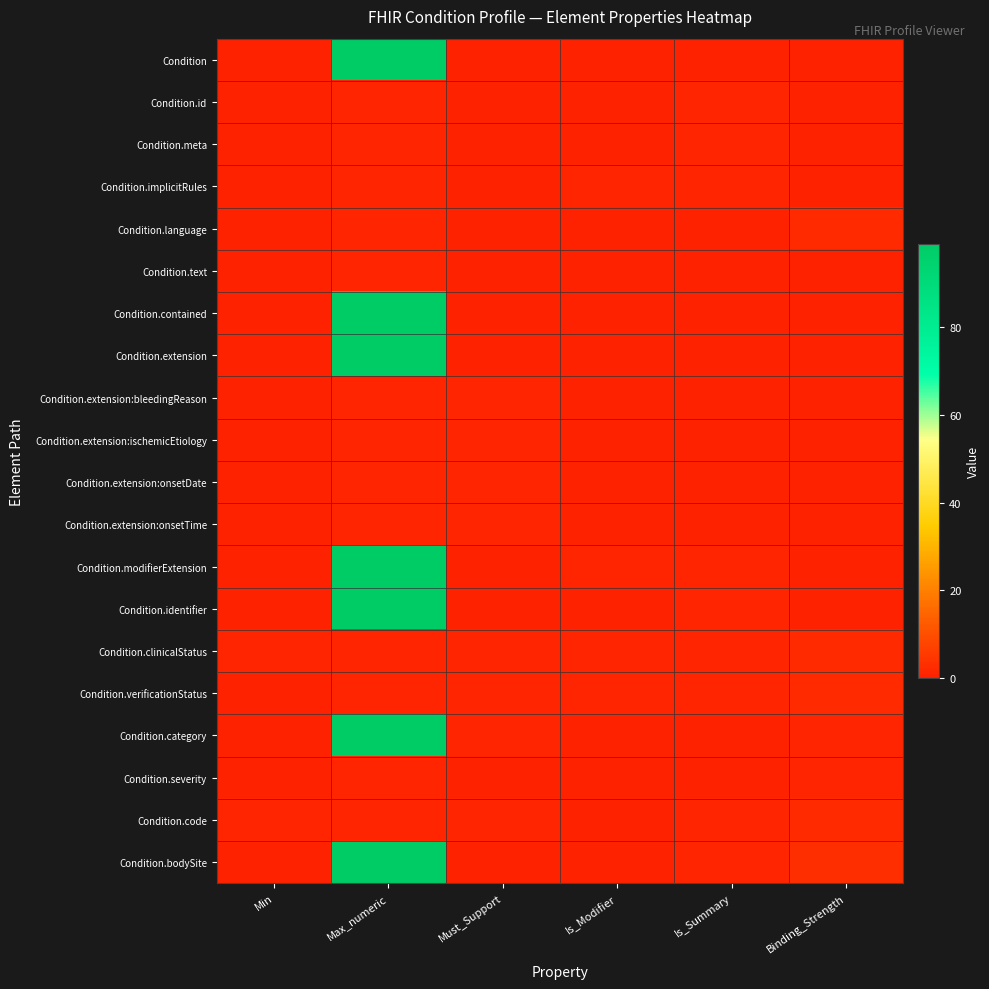

Reading right to left, what are all the values shown in this chart?

Condition: Binding_Strength=0	Is_Summary=0	Is_Modifier=0	Must_Support=0	Max_numeric=99	Min=0
Condition.id: Binding_Strength=0	Is_Summary=1	Is_Modifier=0	Must_Support=0	Max_numeric=1	Min=0
Condition.meta: Binding_Strength=0	Is_Summary=1	Is_Modifier=0	Must_Support=0	Max_numeric=1	Min=0
Condition.implicitRules: Binding_Strength=0	Is_Summary=1	Is_Modifier=1	Must_Support=0	Max_numeric=1	Min=0
Condition.language: Binding_Strength=2	Is_Summary=0	Is_Modifier=0	Must_Support=0	Max_numeric=1	Min=0
Condition.text: Binding_Strength=0	Is_Summary=0	Is_Modifier=0	Must_Support=0	Max_numeric=1	Min=0
Condition.contained: Binding_Strength=0	Is_Summary=0	Is_Modifier=0	Must_Support=0	Max_numeric=99	Min=0
Condition.extension: Binding_Strength=0	Is_Summary=0	Is_Modifier=0	Must_Support=0	Max_numeric=99	Min=0
Condition.extension:bleedingReason: Binding_Strength=0	Is_Summary=0	Is_Modifier=0	Must_Support=1	Max_numeric=1	Min=0
Condition.extension:ischemicEtiology: Binding_Strength=0	Is_Summary=0	Is_Modifier=0	Must_Support=1	Max_numeric=1	Min=0
Condition.extension:onsetDate: Binding_Strength=0	Is_Summary=0	Is_Modifier=0	Must_Support=1	Max_numeric=1	Min=0
Condition.extension:onsetTime: Binding_Strength=0	Is_Summary=0	Is_Modifier=0	Must_Support=1	Max_numeric=1	Min=0
Condition.modifierExtension: Binding_Strength=0	Is_Summary=1	Is_Modifier=1	Must_Support=0	Max_numeric=99	Min=0
Condition.identifier: Binding_Strength=0	Is_Summary=1	Is_Modifier=0	Must_Support=0	Max_numeric=99	Min=0
Condition.clinicalStatus: Binding_Strength=2	Is_Summary=1	Is_Modifier=1	Must_Support=1	Max_numeric=1	Min=1
Condition.verificationStatus: Binding_Strength=2	Is_Summary=1	Is_Modifier=1	Must_Support=1	Max_numeric=1	Min=0
Condition.category: Binding_Strength=1	Is_Summary=0	Is_Modifier=0	Must_Support=1	Max_numeric=99	Min=0
Condition.severity: Binding_Strength=1	Is_Summary=0	Is_Modifier=0	Must_Support=0	Max_numeric=1	Min=0
Condition.code: Binding_Strength=2	Is_Summary=1	Is_Modifier=0	Must_Support=1	Max_numeric=1	Min=1
Condition.bodySite: Binding_Strength=3	Is_Summary=1	Is_Modifier=0	Must_Support=0	Max_numeric=99	Min=0